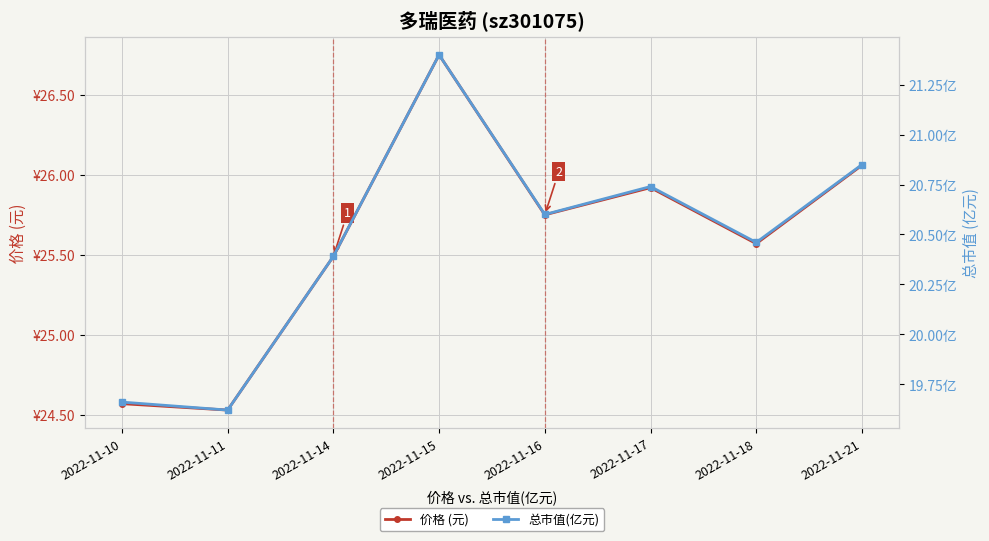

Which series has the widest spread of values?

价格 (元)